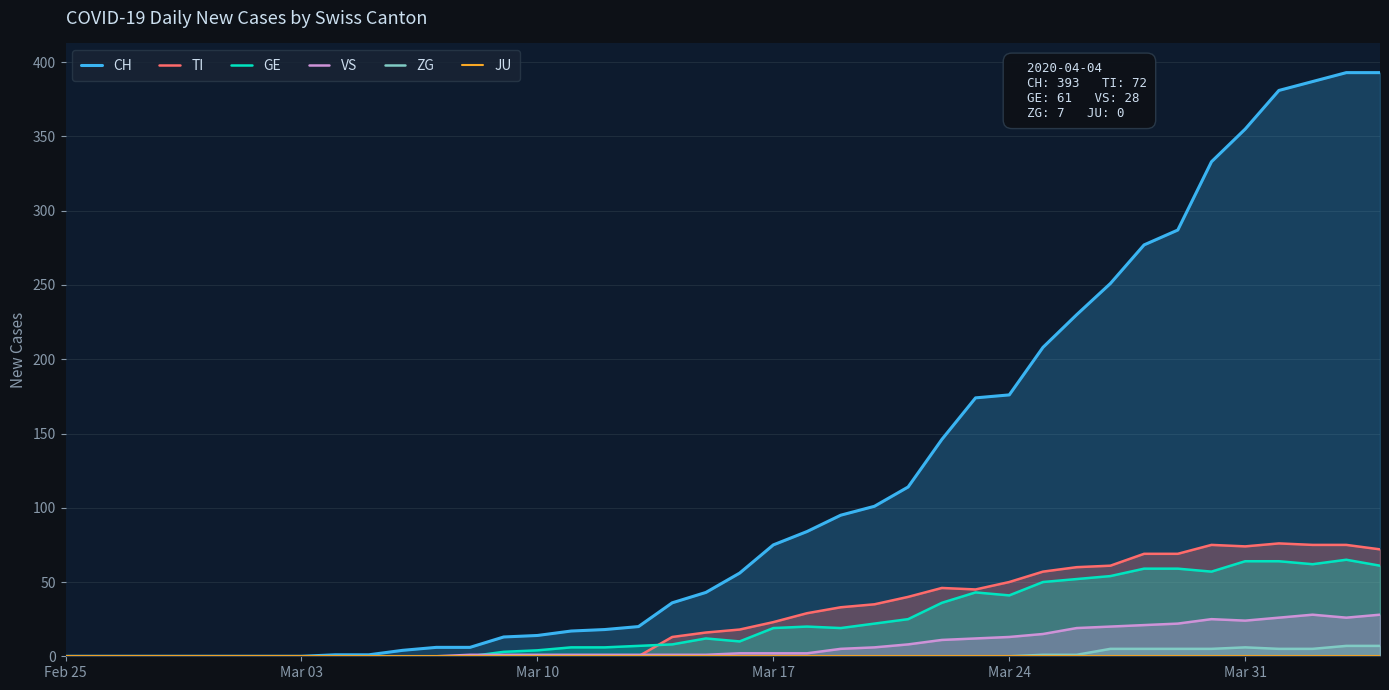

List the series in order of their peak value, lowest first.

JU, ZG, VS, GE, TI, CH